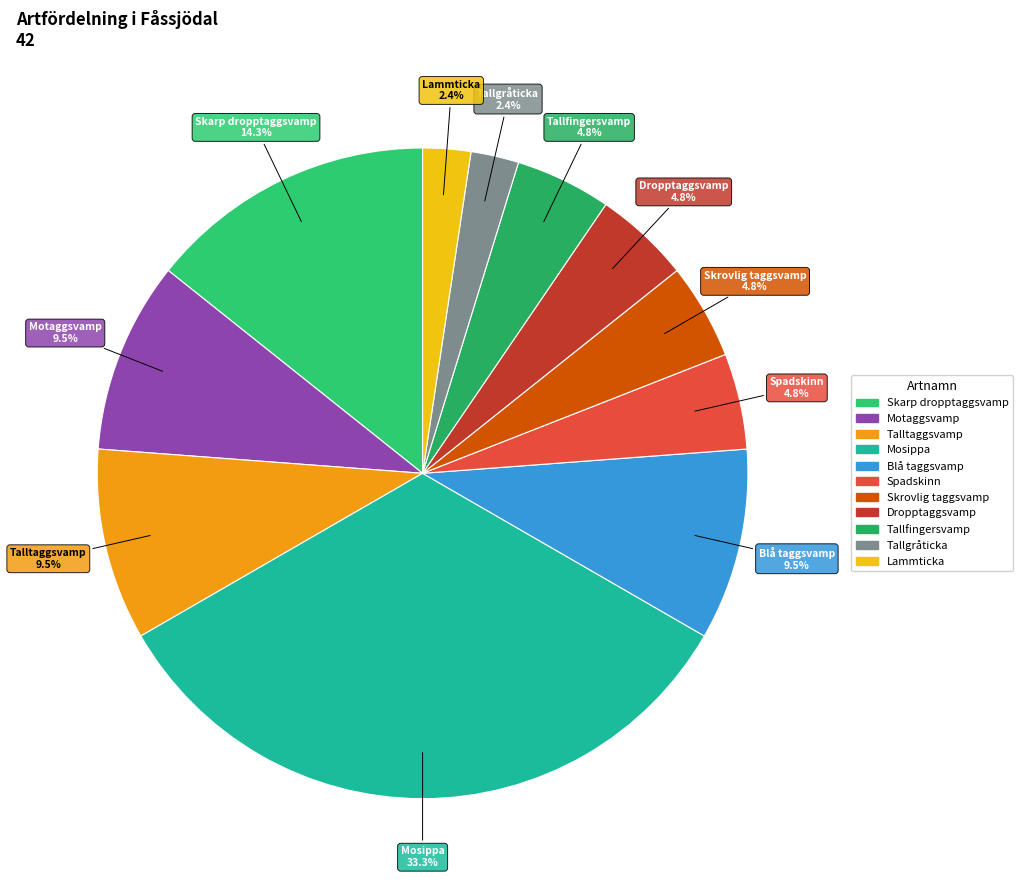

How many segments does this pie chart have?

11